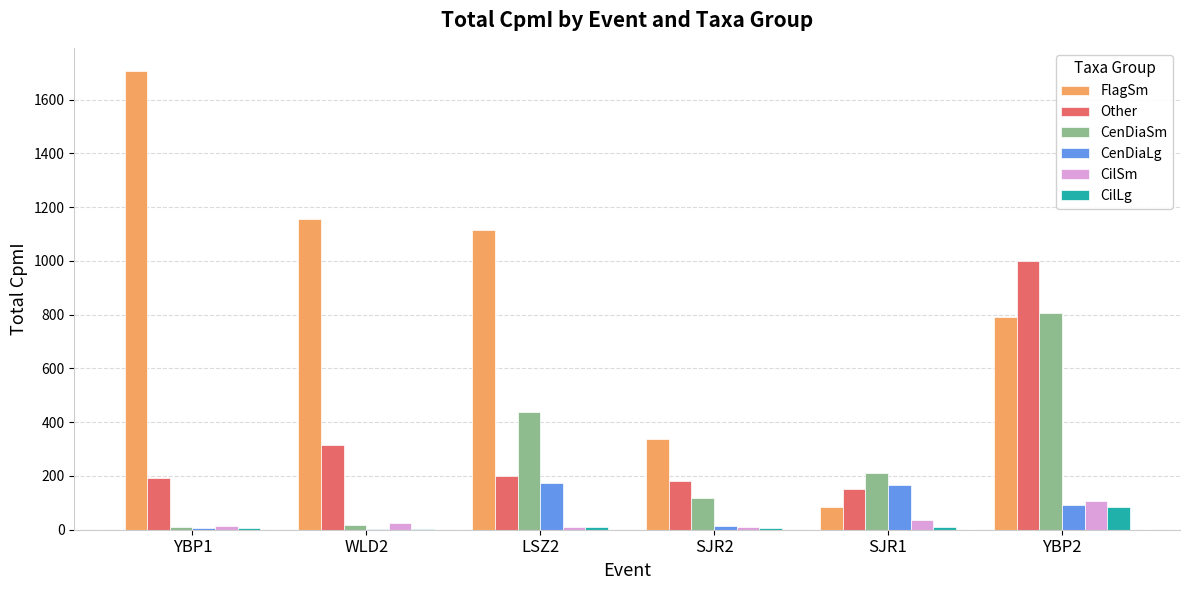

What is the total value across all series at YBP2?

2877.3